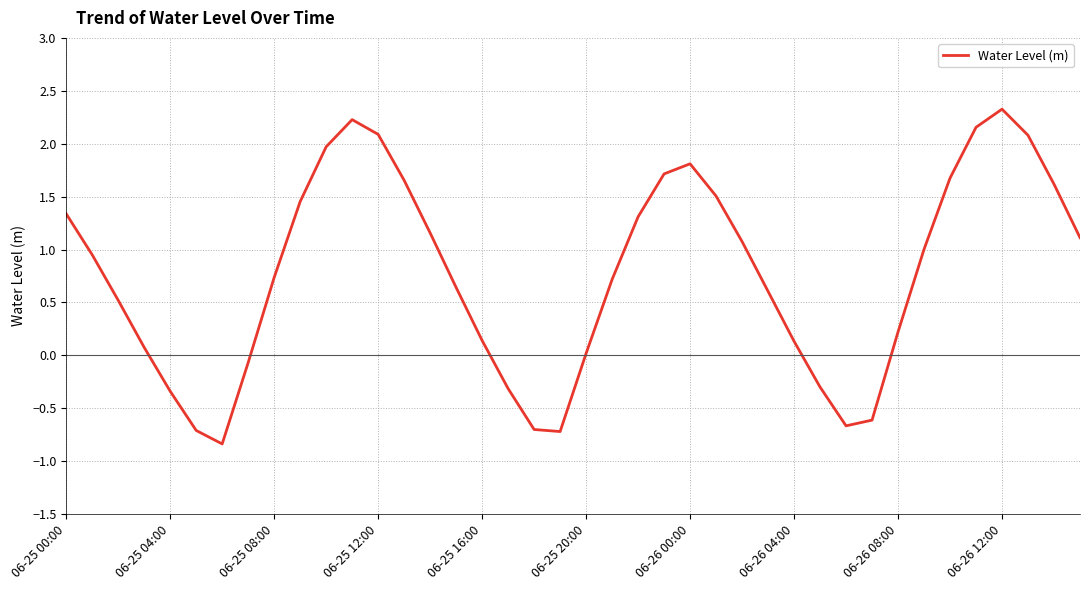

What is the difference between the maximum and second lowest values?

3.0